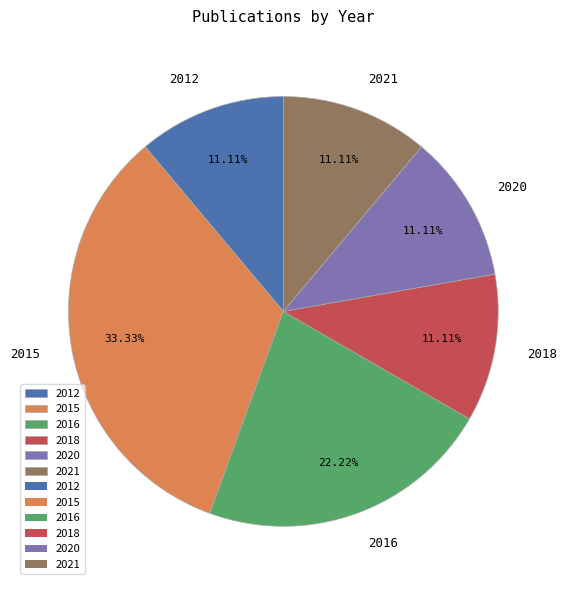

Count the number of slices in the pie.

6